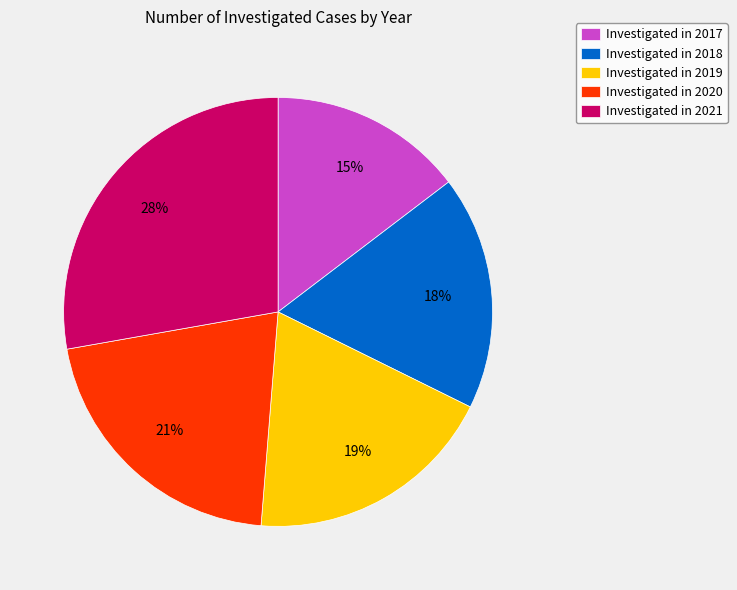

What is the largest slice in the pie chart?

Investigated in 2021